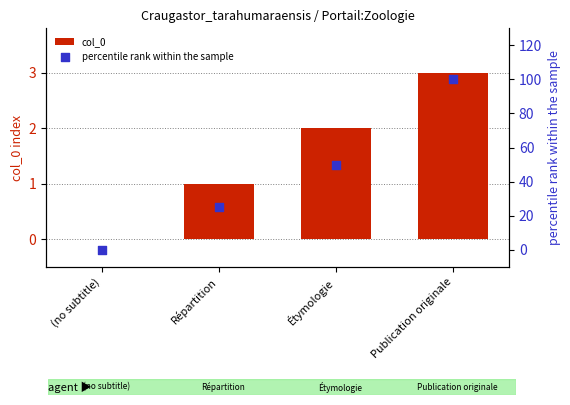

At which category is the sum across all series the highest?

Publication originale